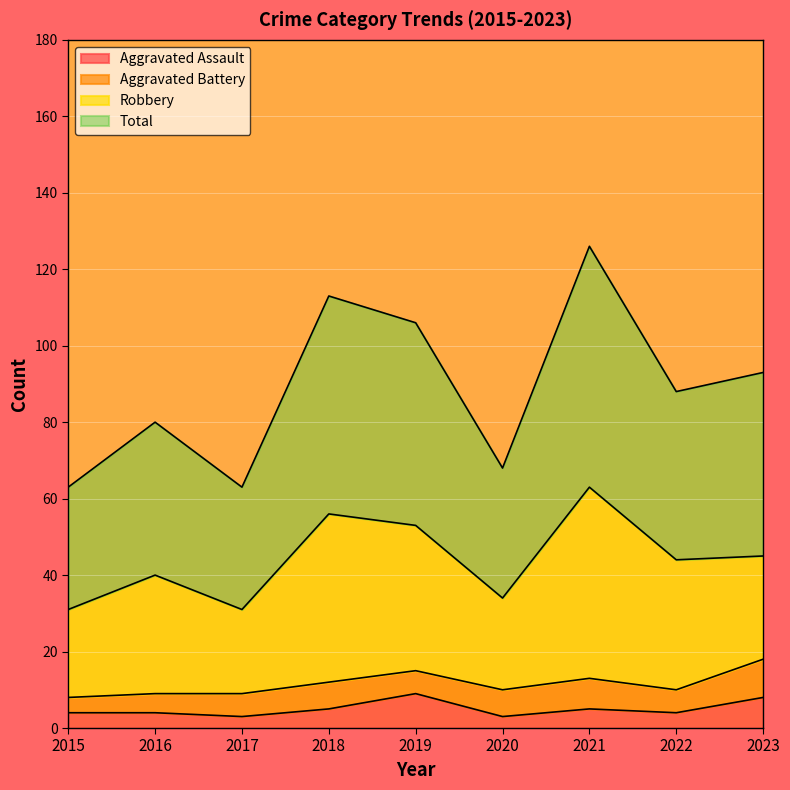

The value of Aggravated Assault at 2023 is 8. True or false?

True